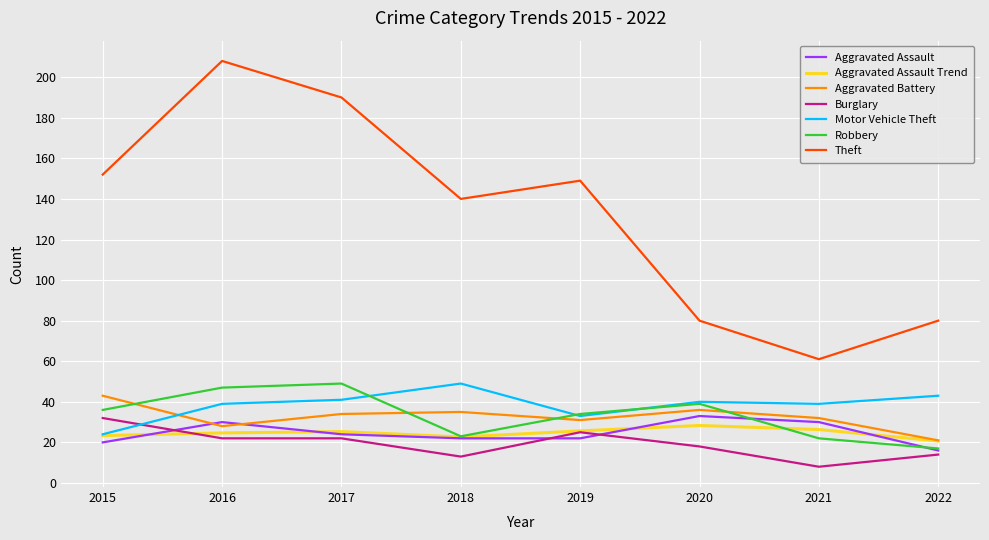

What is the maximum value for Robbery?

49.0